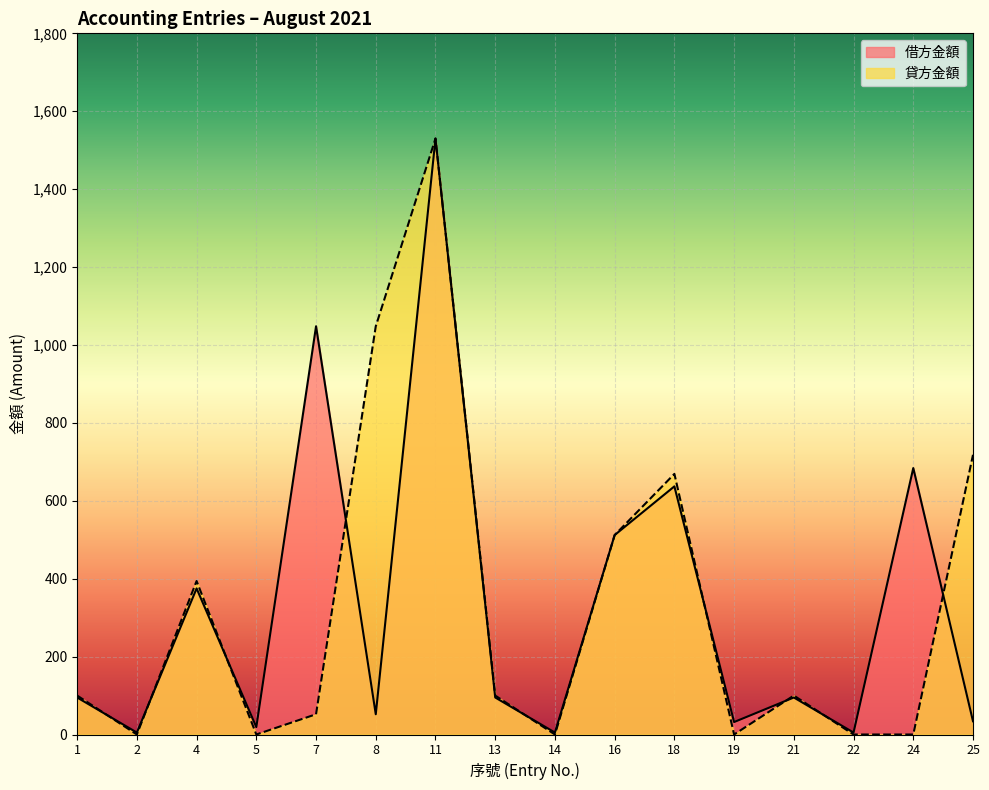

What is the value of the 借方金額 point at the 6th from the left?

52